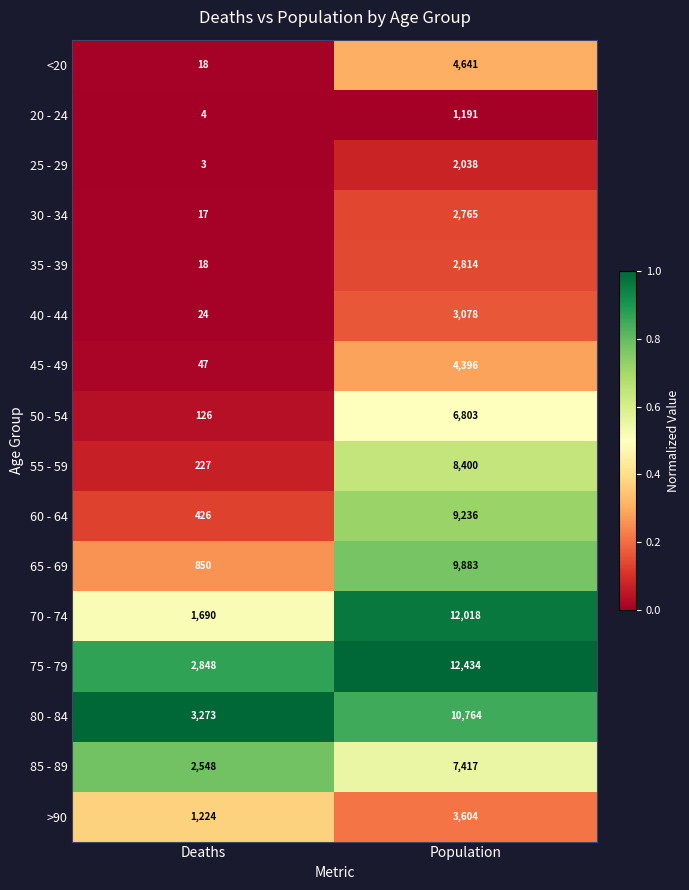

What is the sum of all 70 - 74 values?

13708